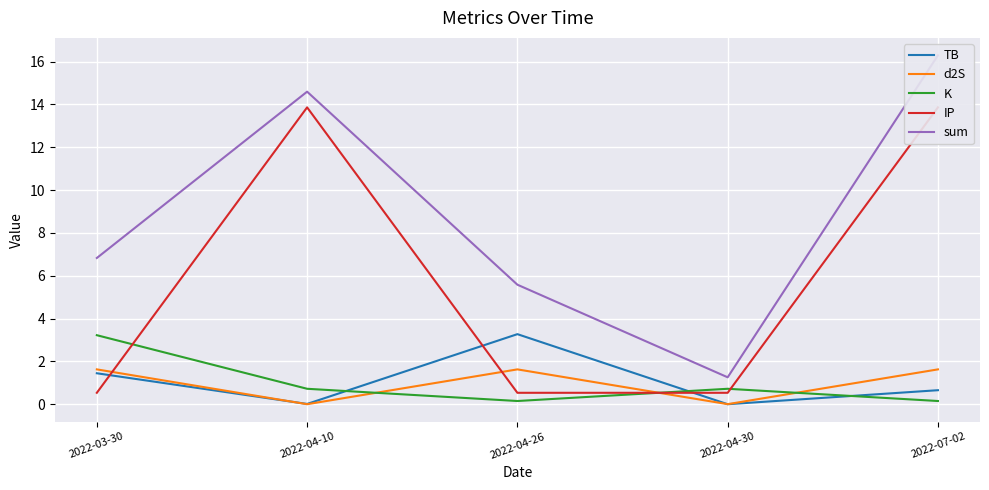

The value of IP at 2022-04-26 is 0.5. True or false?

True